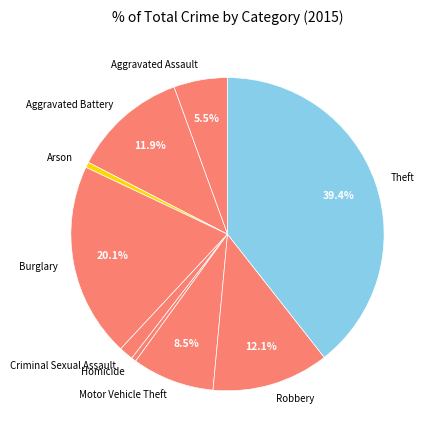

Which slice is the largest?

Theft